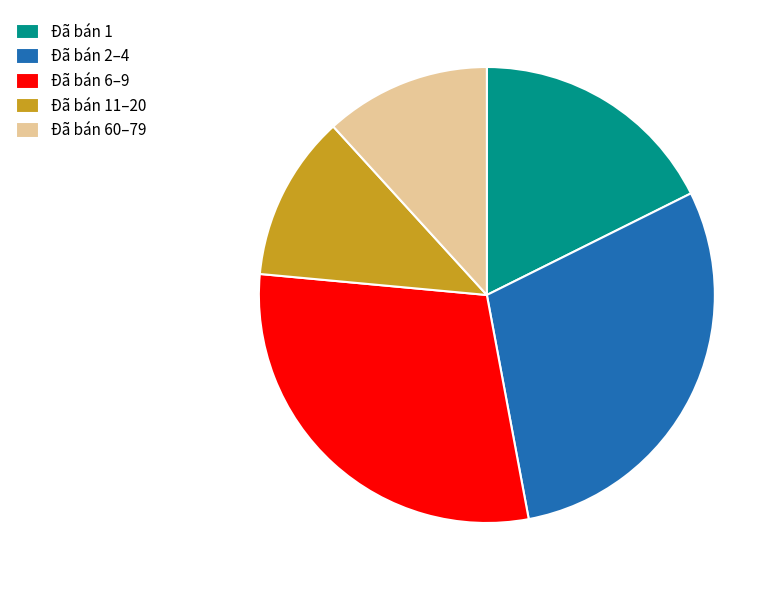

How many slices are in this pie chart?

5